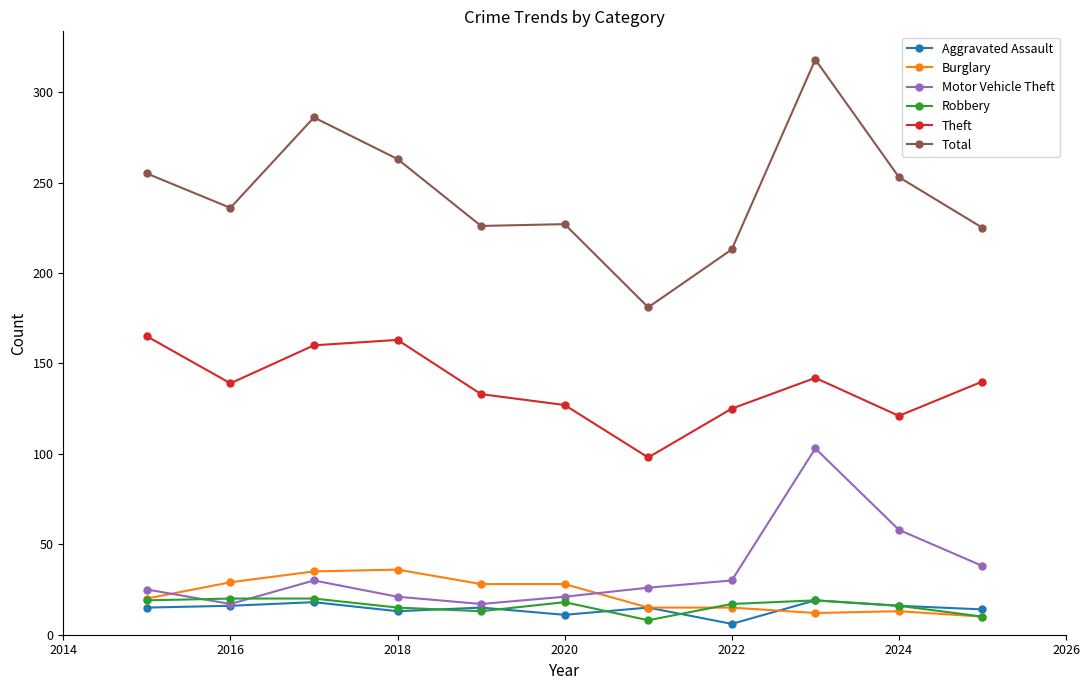

At how many categories does at least one series exceed 152?

11